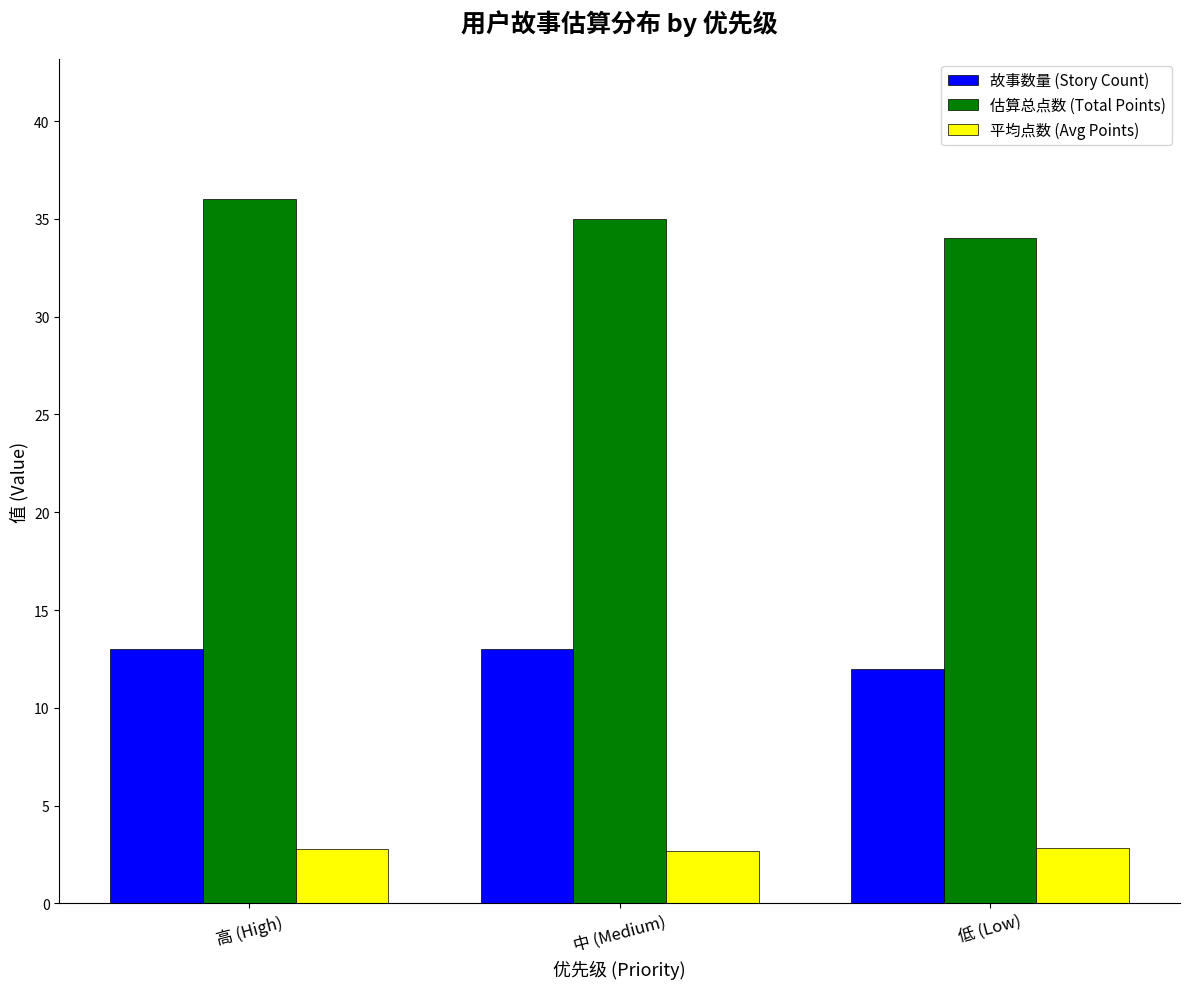

What is the difference between the highest and lowest values at 高 (High)?

33.2